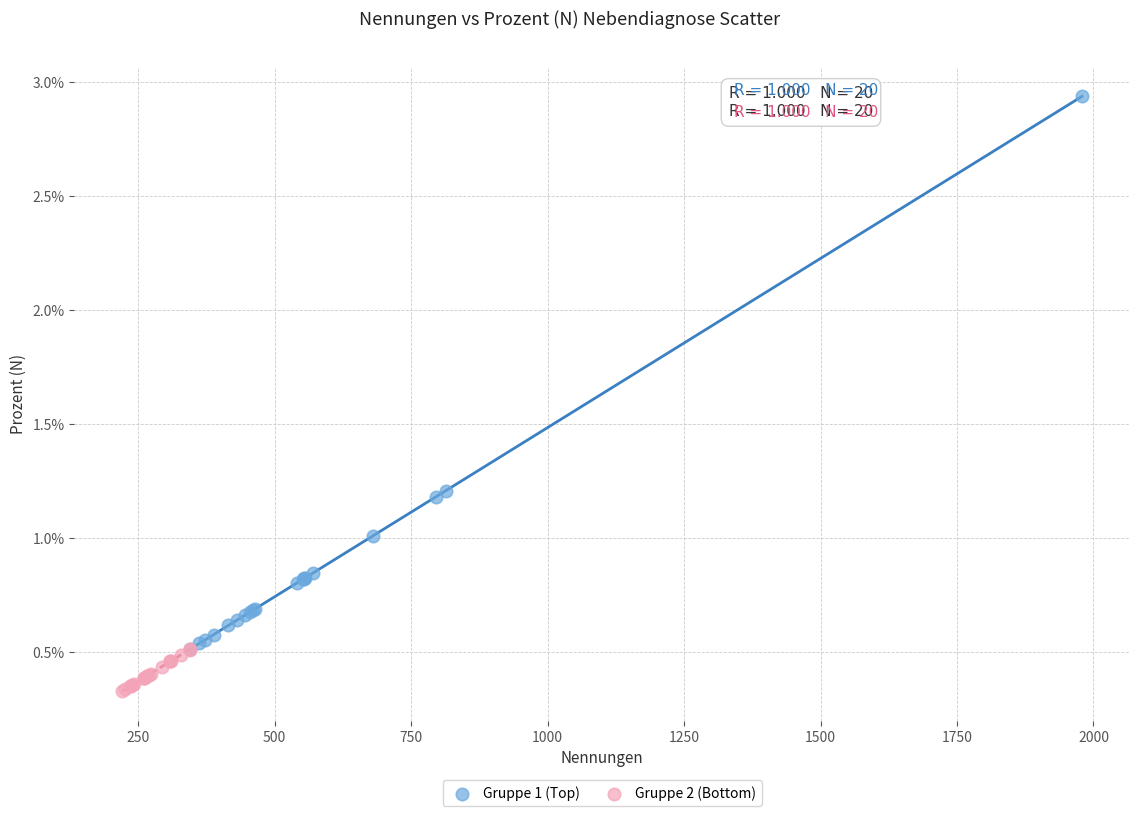

Which series has the widest spread of Y values?

Gruppe 1 (Top)